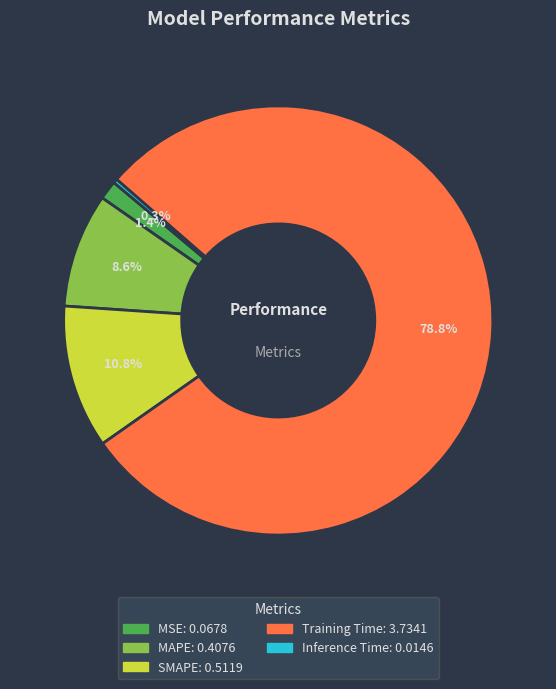

Rank the categories by value from lowest to highest.

Inference Time, MSE, MAPE, SMAPE, Training Time